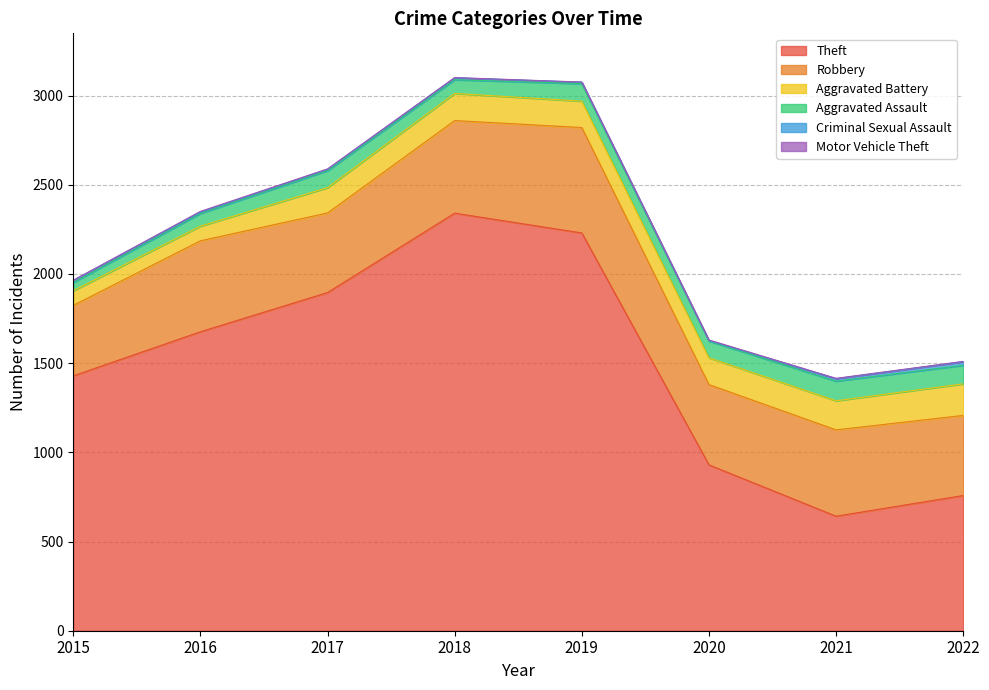

What are all the series names shown in the legend?

Theft, Robbery, Aggravated Battery, Aggravated Assault, Criminal Sexual Assault, Motor Vehicle Theft